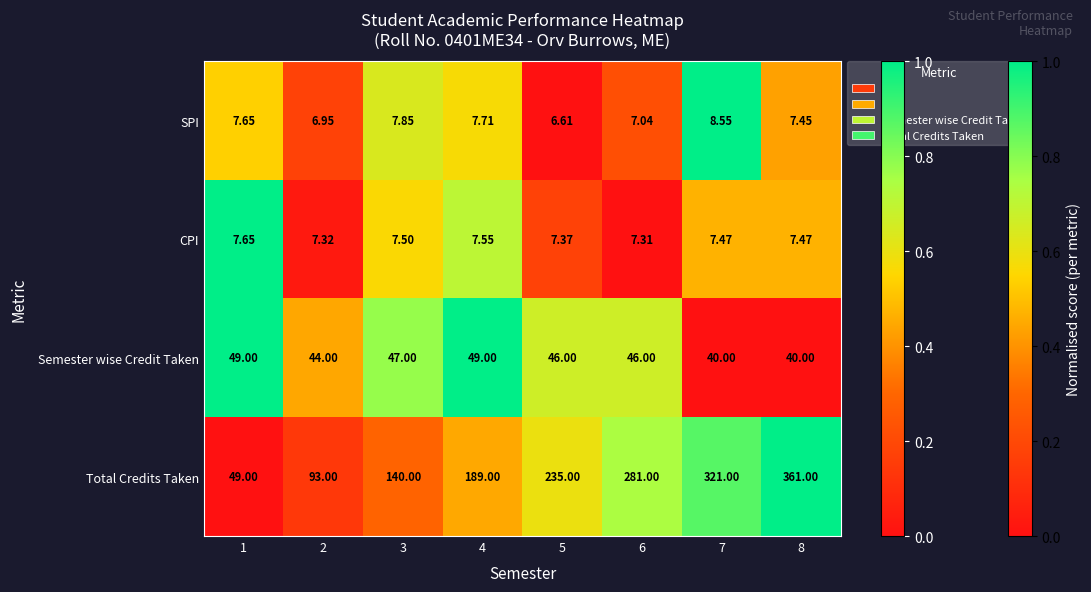

What is the total value across all series at 5?

295.0